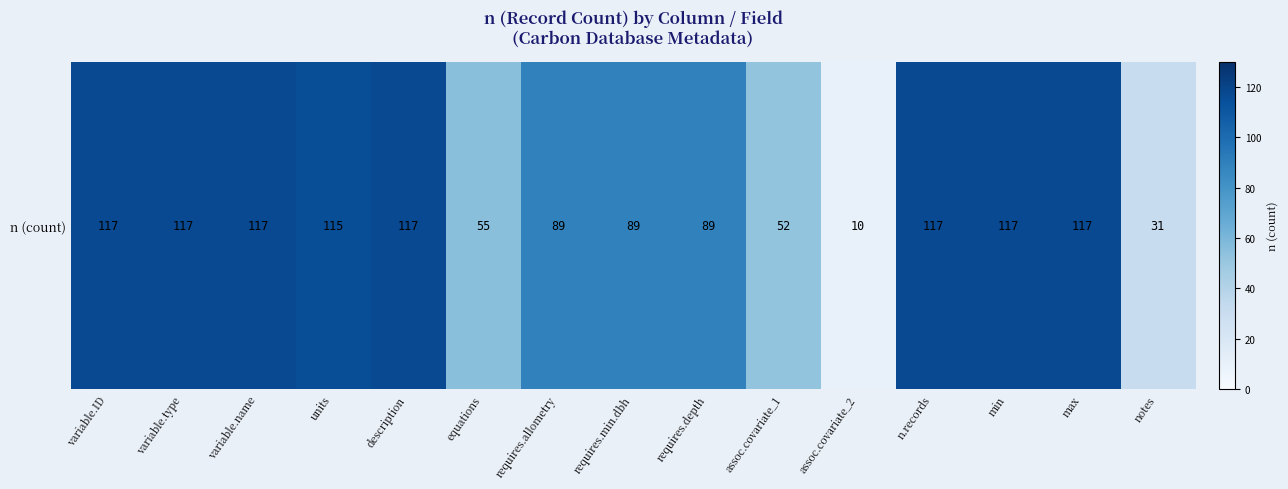

Reading left to right, list all the values displayed in this chart.

117	117	117	115	117	55	89	89	89	52	10	117	117	117	31